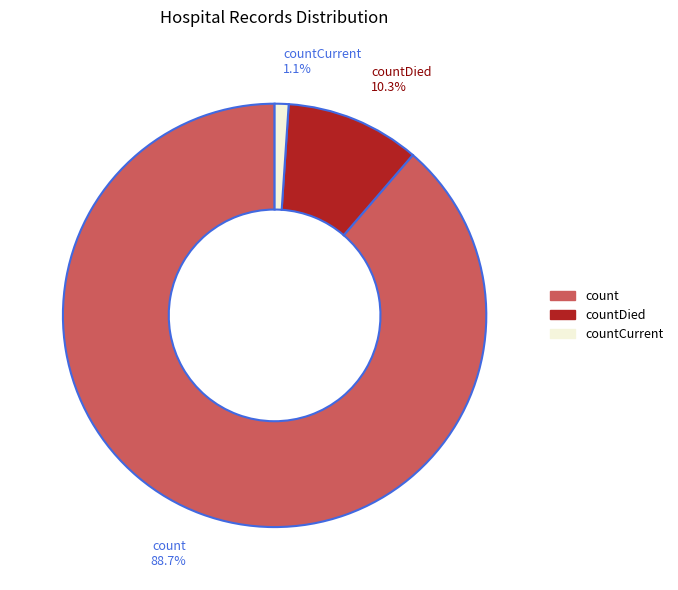

Does any single category account for the majority?

Yes